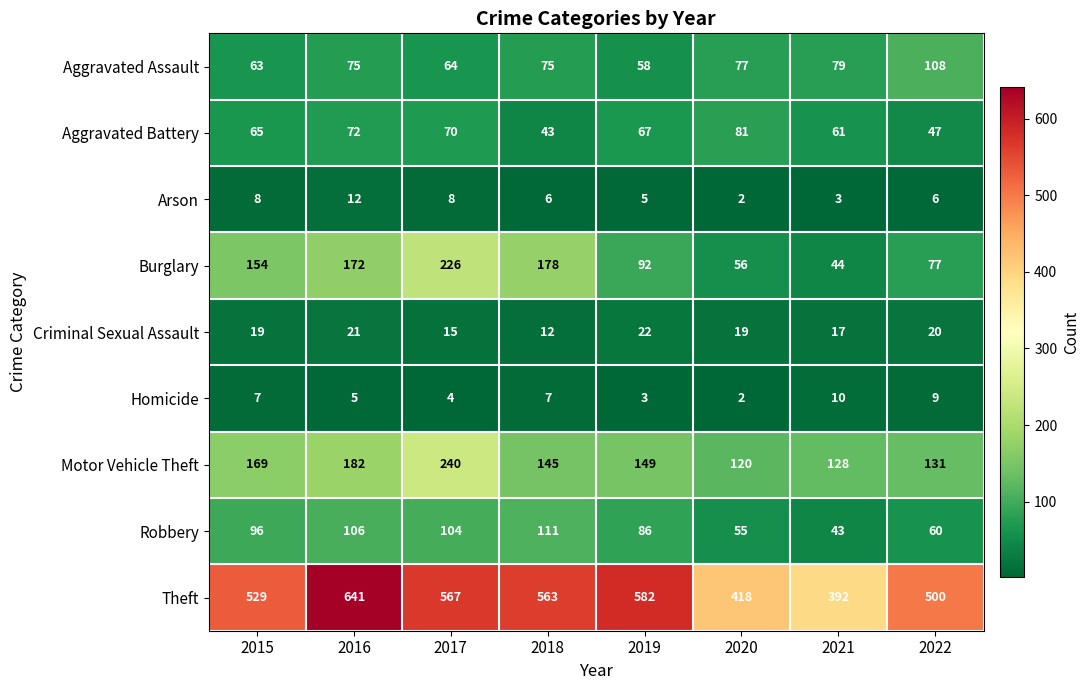

What is the total value across all series at 2022?

958